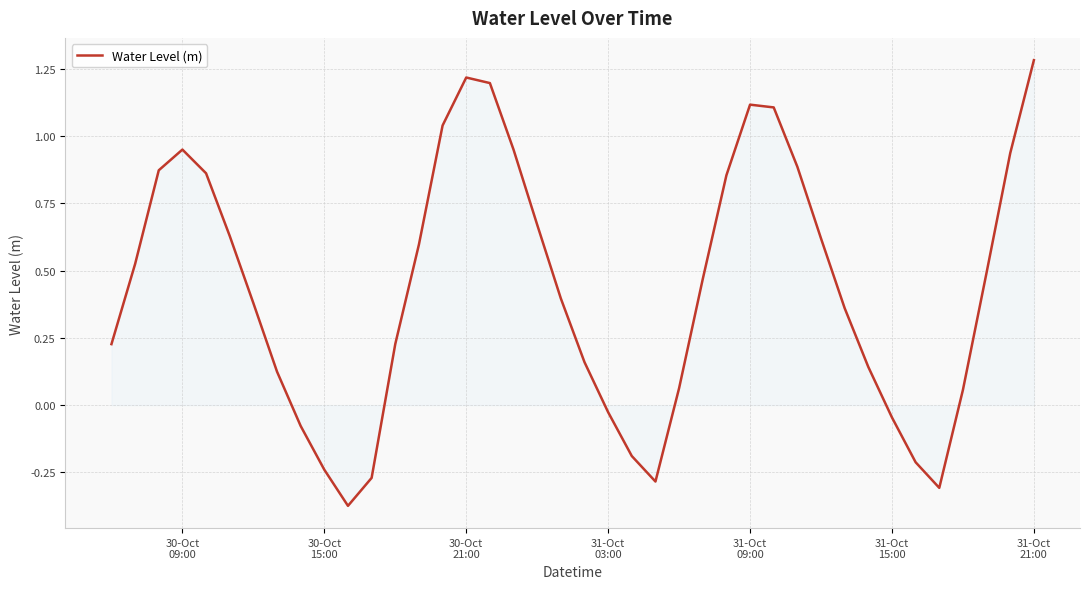

How many series are shown in this chart?

1